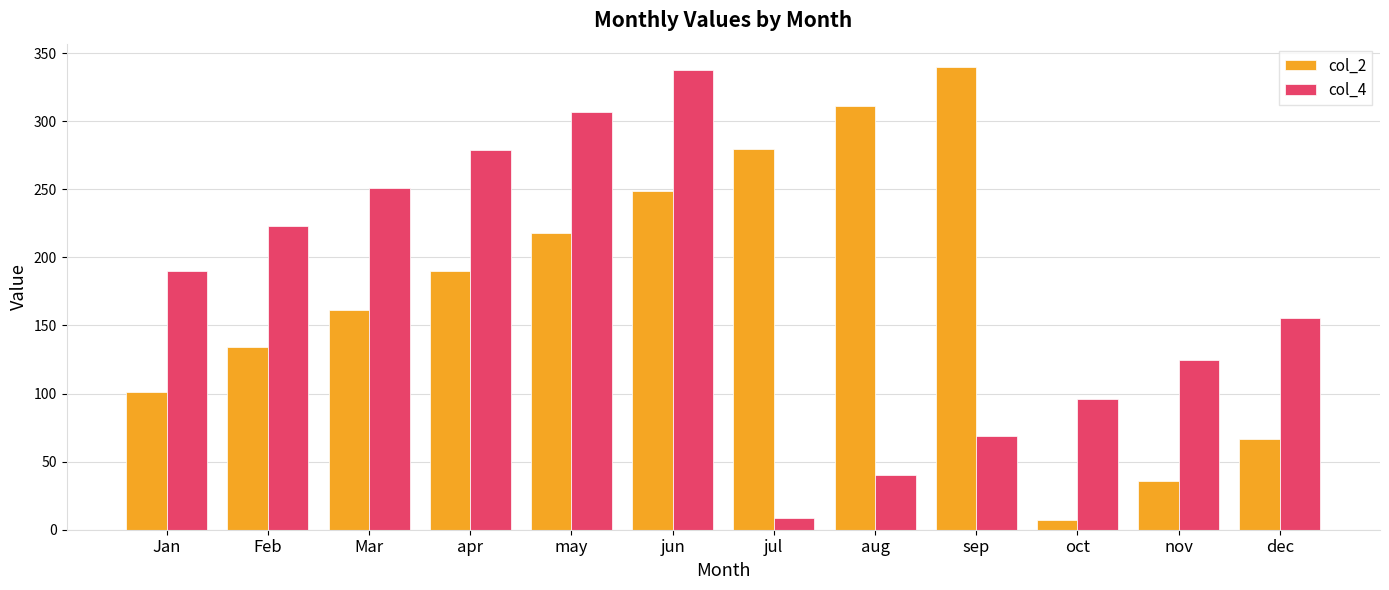

What is the difference between the maximum and minimum values in the col_2 series?

333.0